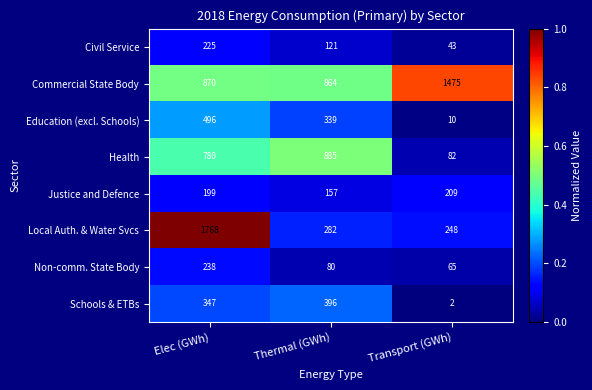

List the series in order of their peak value, lowest first.

Justice and Defence, Civil Service, Non-comm. State Body, Schools & ETBs, Education (excl. Schools), Health, Commercial State Body, Local Auth. & Water Svcs